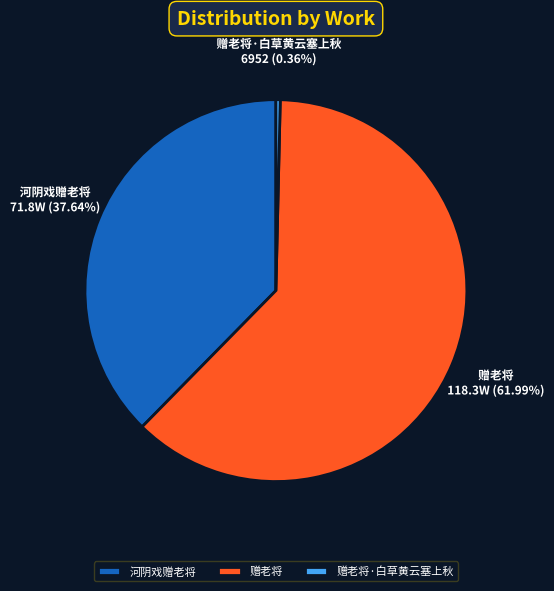

What is the majority slice?

赠老将